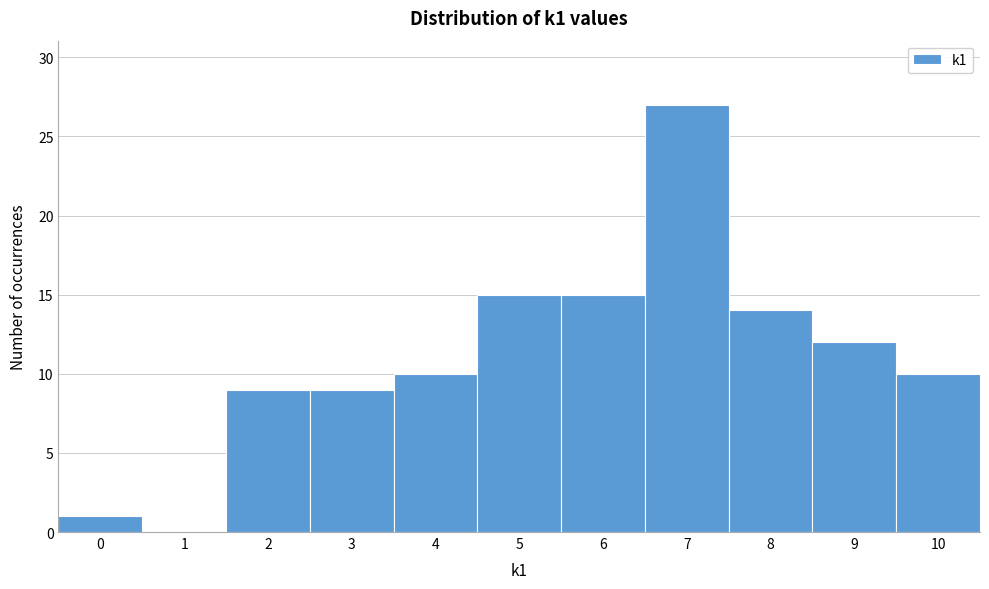

Reading left to right, transcribe this chart: for each bar, give the range it covers on the x-axis and its height. The values are not printed on the chart, so give them approximately, as read against the axis.

-0.5 to 0.5: 1
0.5 to 1.5: 0
1.5 to 2.5: 9
2.5 to 3.5: 9
3.5 to 4.5: 10
4.5 to 5.5: 15
5.5 to 6.5: 15
6.5 to 7.5: 27
7.5 to 8.5: 14
8.5 to 9.5: 12
9.5 to 10.5: 10